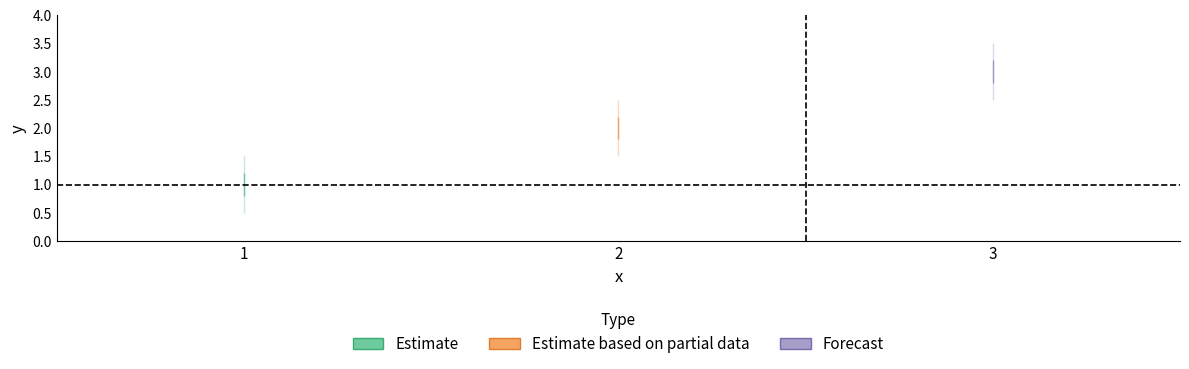

What is the value of the 1st point from the left?

1